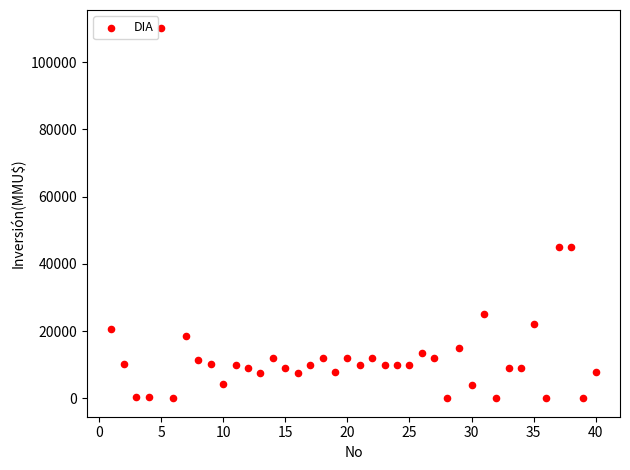

What is the range of X values (max minus min)?

39